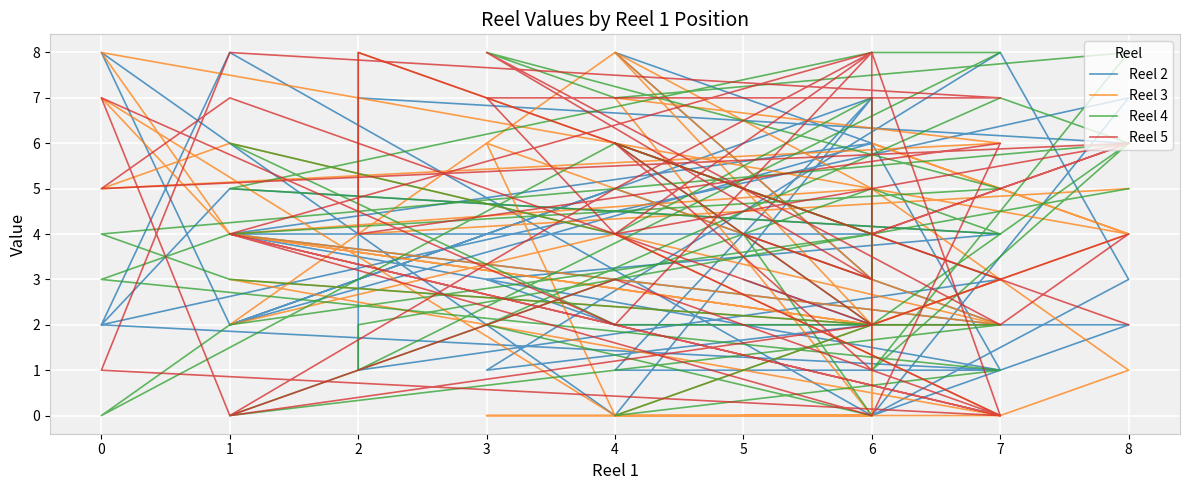

At how many categories does at least one series exceed 4?

34